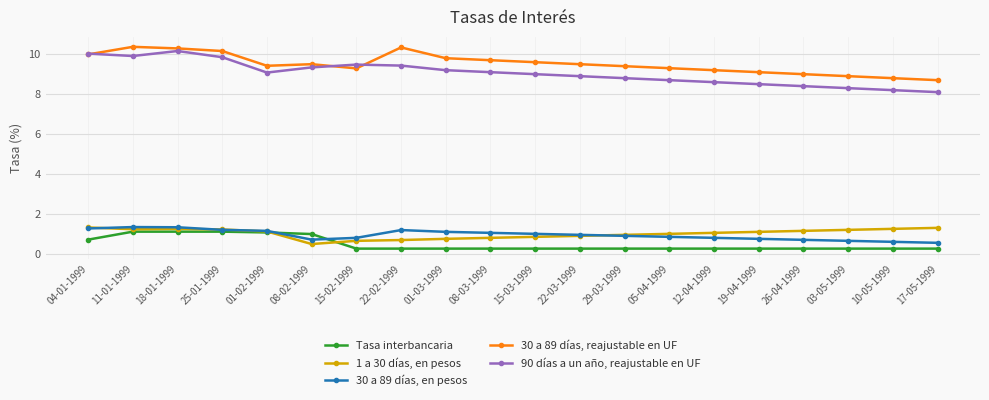

Which series changed the most between 11-01-1999 and 03-05-1999?

90 días a un año, reajustable en UF